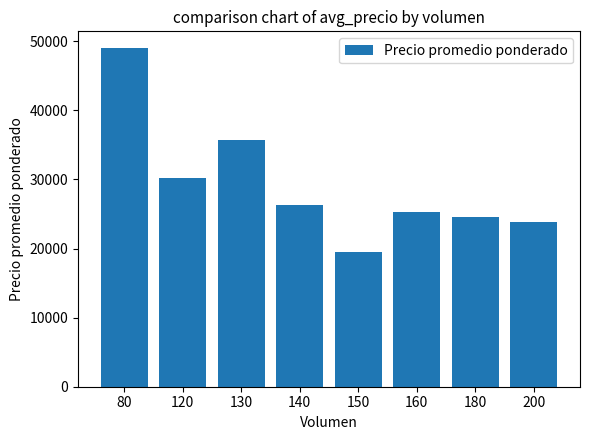

What is the average value?

29304.5